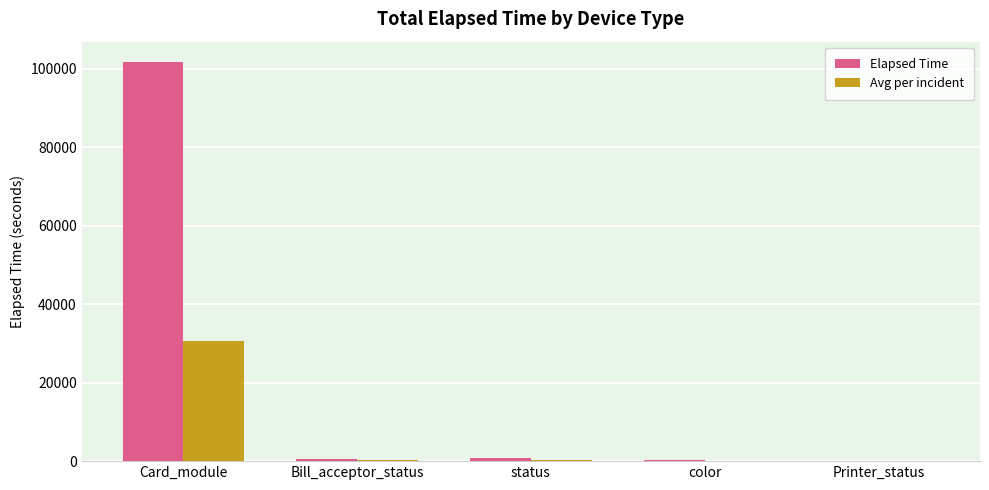

At which category is the sum across all series the highest?

Card_module